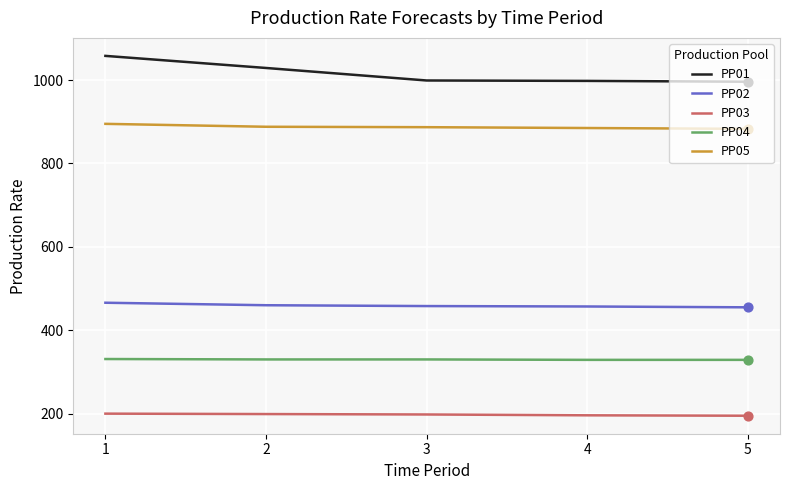

At how many categories does at least one series exceed 967?

5